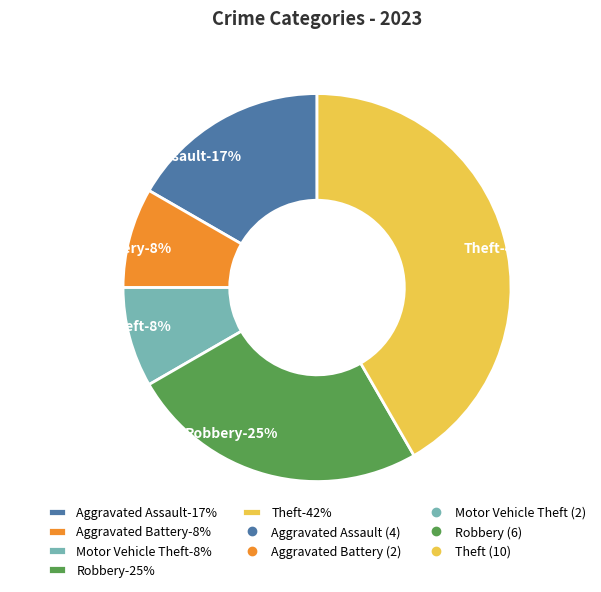

Is there a majority slice in this chart?

No